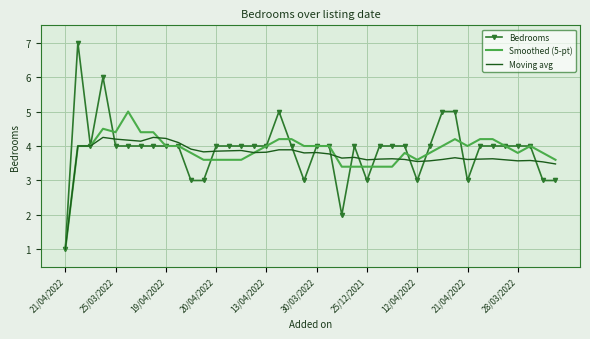

What is the lowest value of the Smoothed (5-pt) series?

1.0